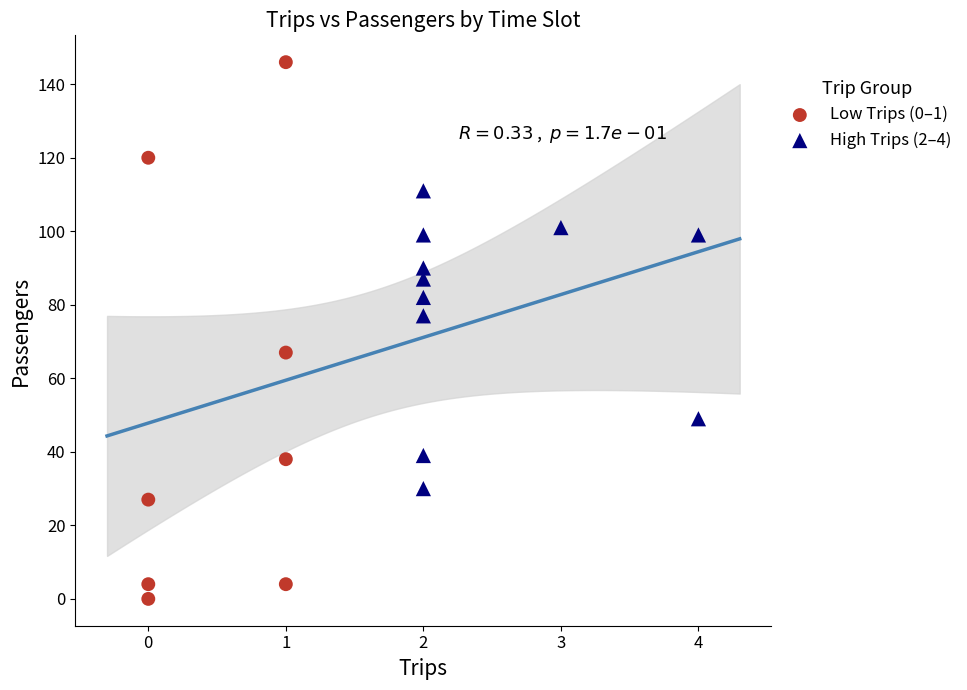

Which series has the largest Y range (max minus min)?

Low Trips (0–1)